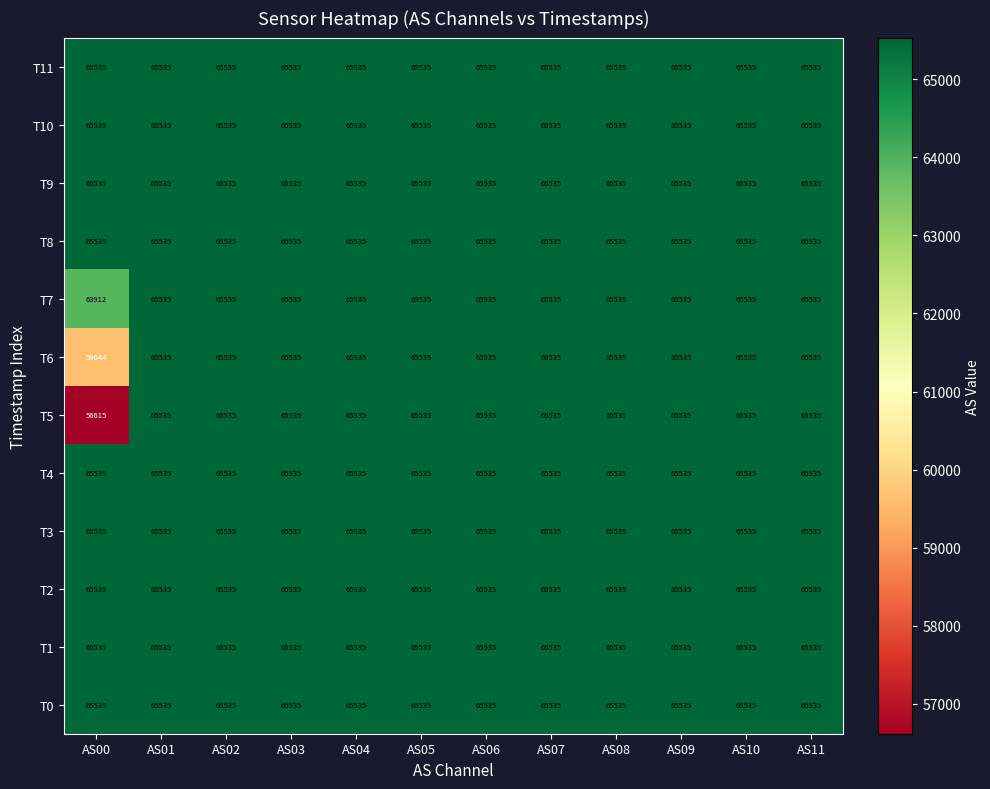

Which category has the lowest value across all series?

AS00